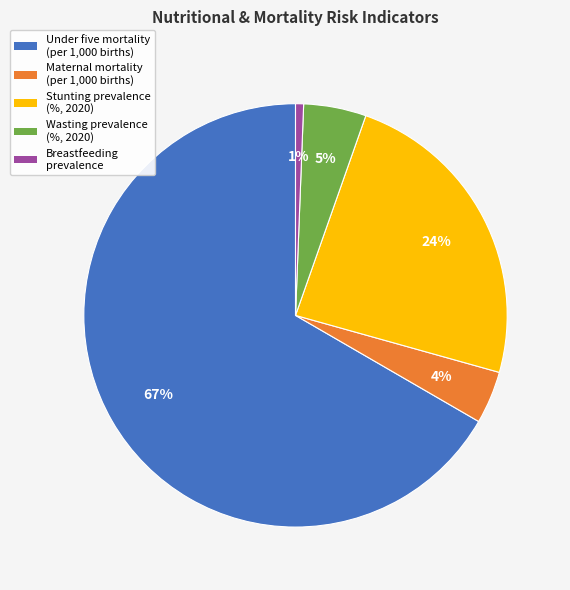

What percentage is the Wasting prevalence (%, 2020) slice, to the nearest percent?

5%